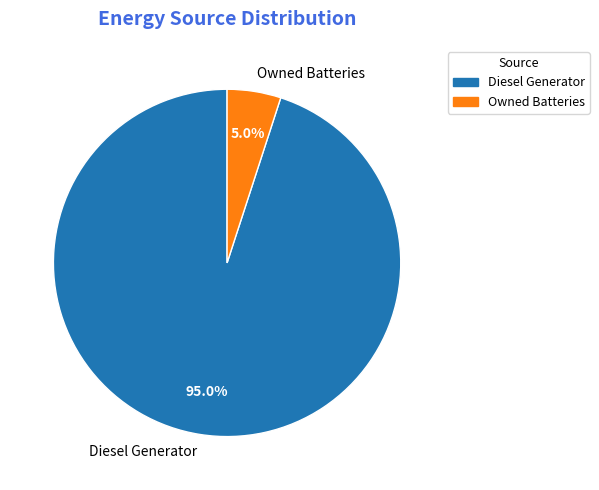

How many slices are in this pie chart?

2